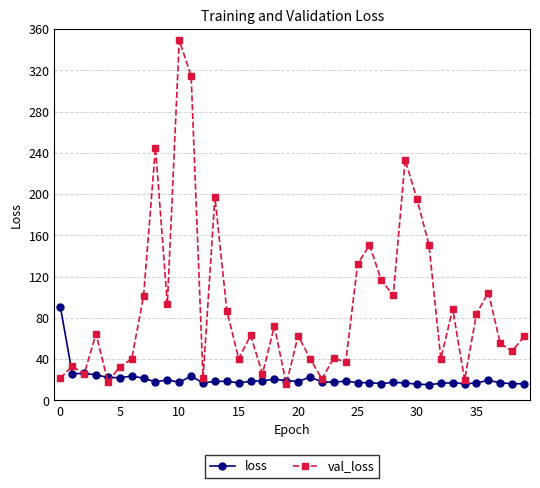

List the series in order of their overall mean, highest first.

val_loss, loss